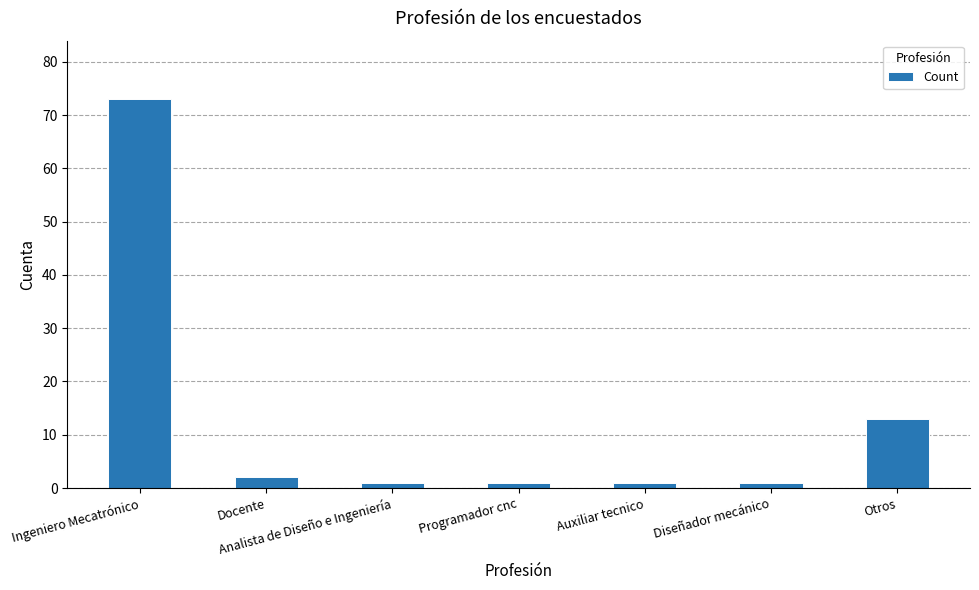

Does the chart contain stacked bars?

No